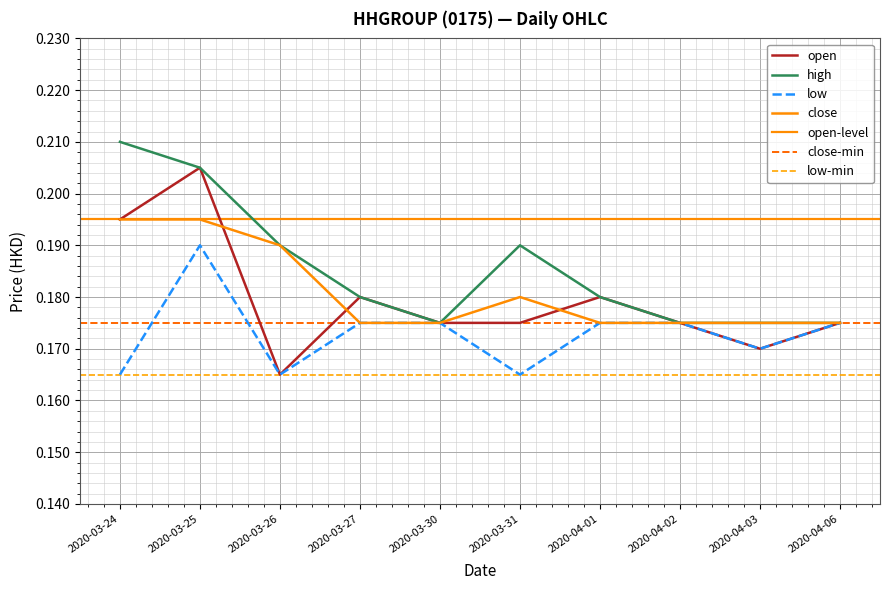

True or false: low and open cross at least once.

False